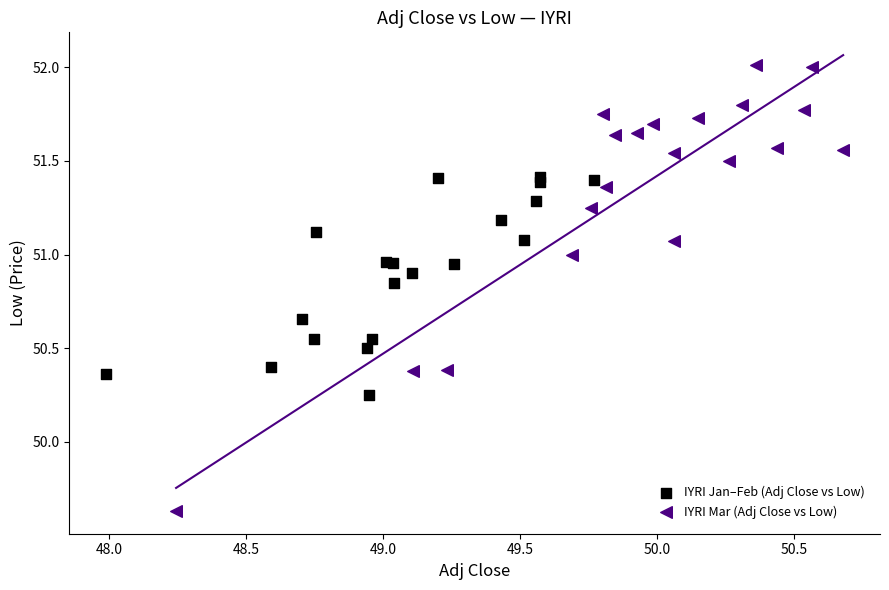

Which series reaches the maximum Y coordinate?

IYRI Mar (Adj Close vs Low)